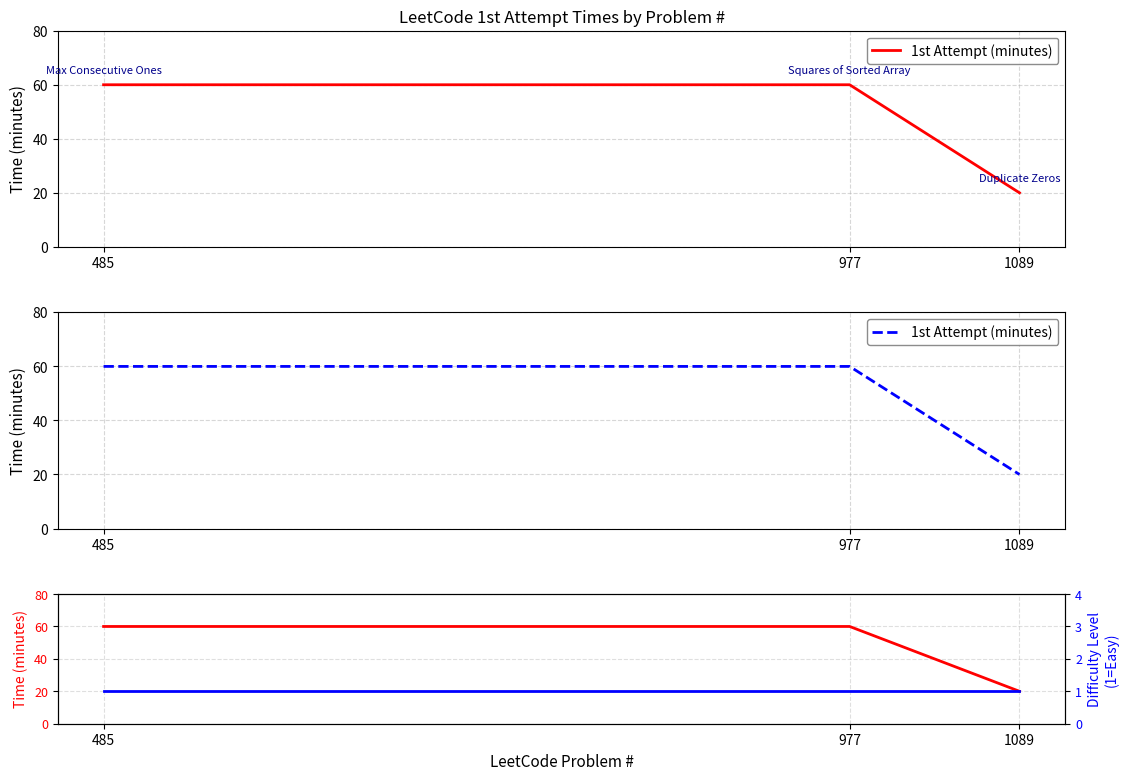

What is the average value of the 1st Attempt (minutes) series?

47